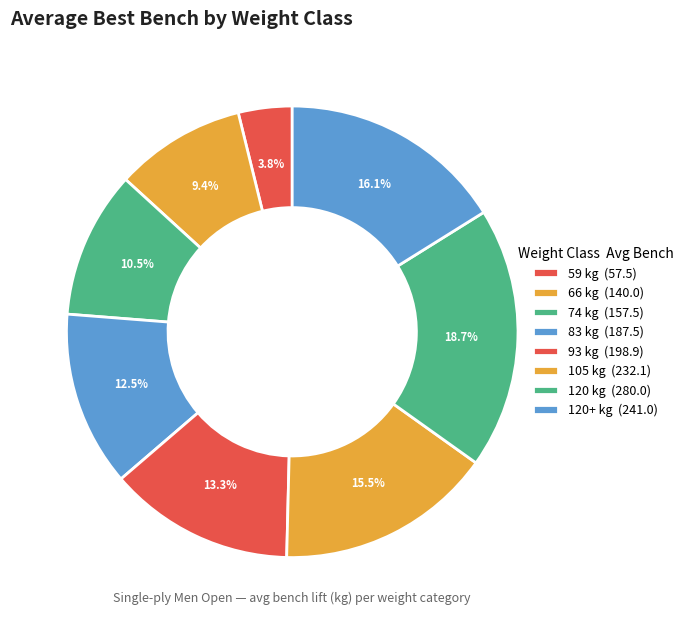

How many slices are in this pie chart?

8